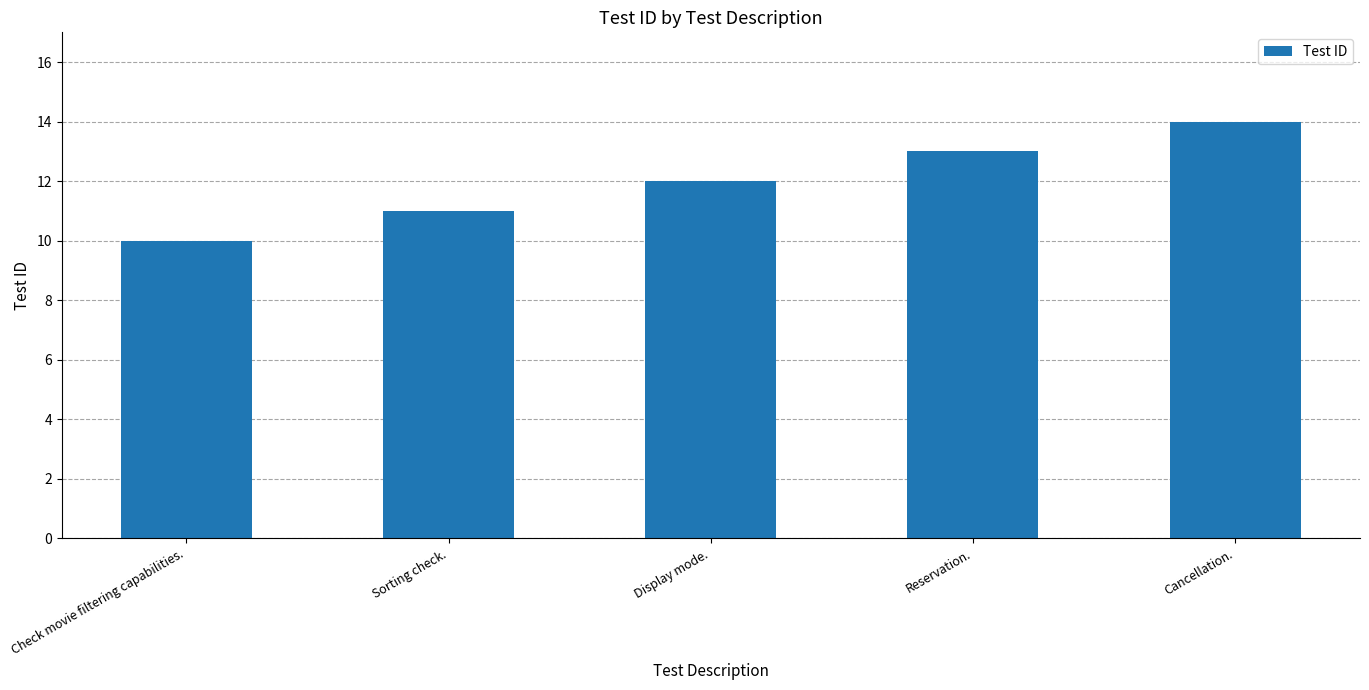

True or false: the data shows 17 at Reservation..

False